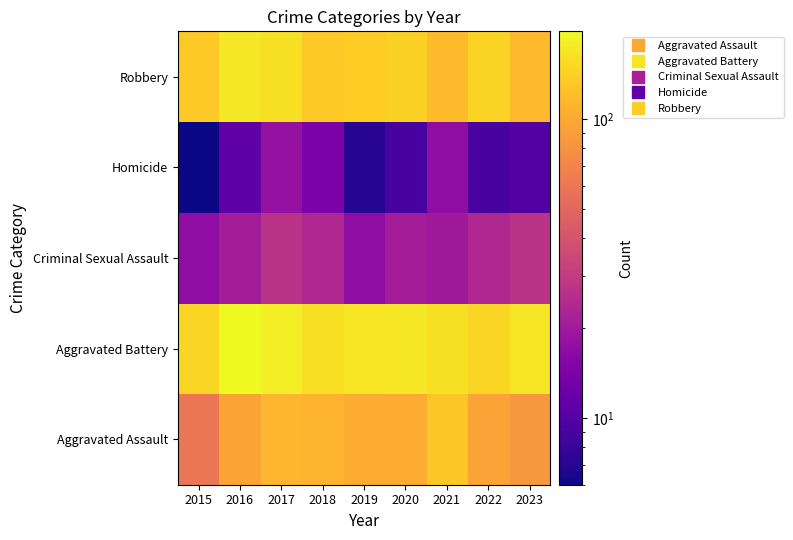

How many series are shown in this chart?

5